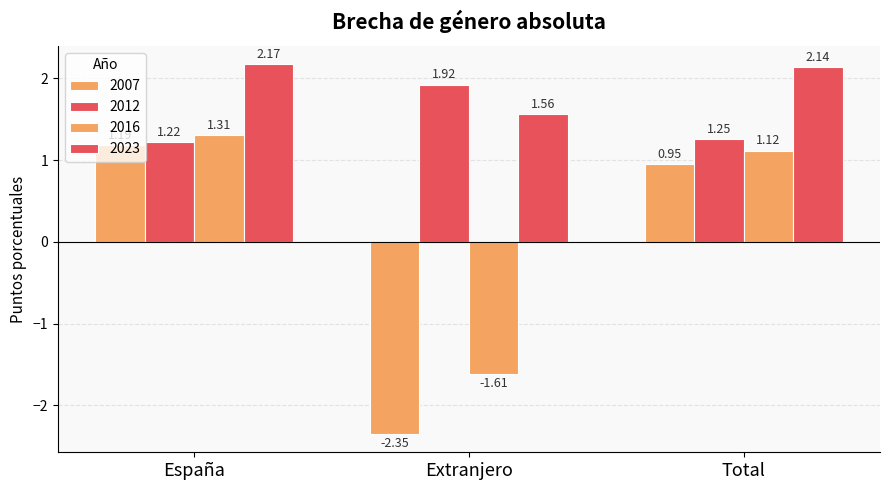

What is the approximate value of 2016 at España?

1.3